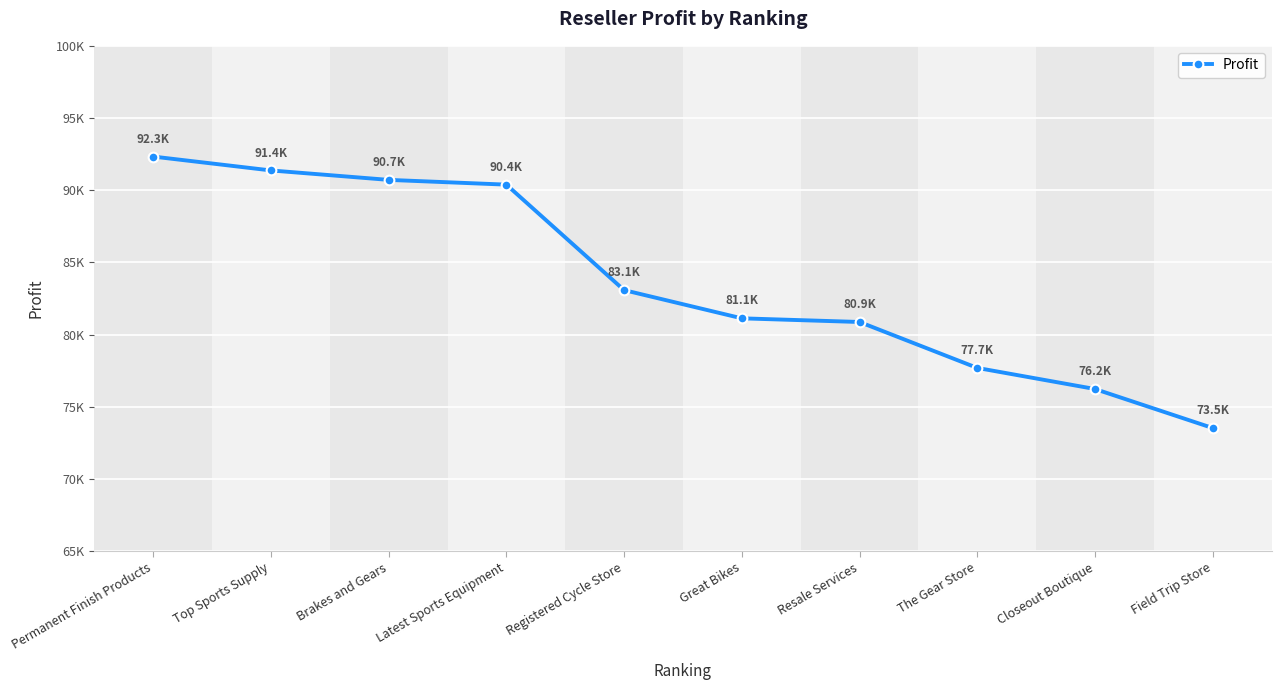

Reading left to right, what are all the values shown in this chart?

92331.6	91371.7	90717.5	90388.7	83083.5	81130.7	80877.4	77697.3	76236.5	73535.3